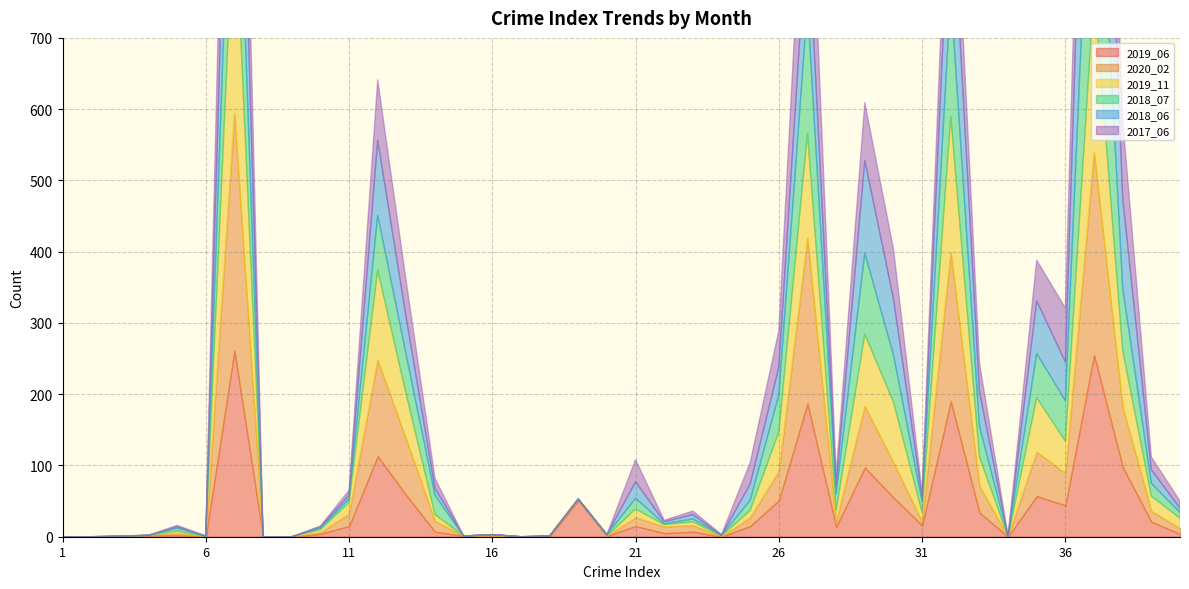

At which category does the chart reach its minimum across all series?

1